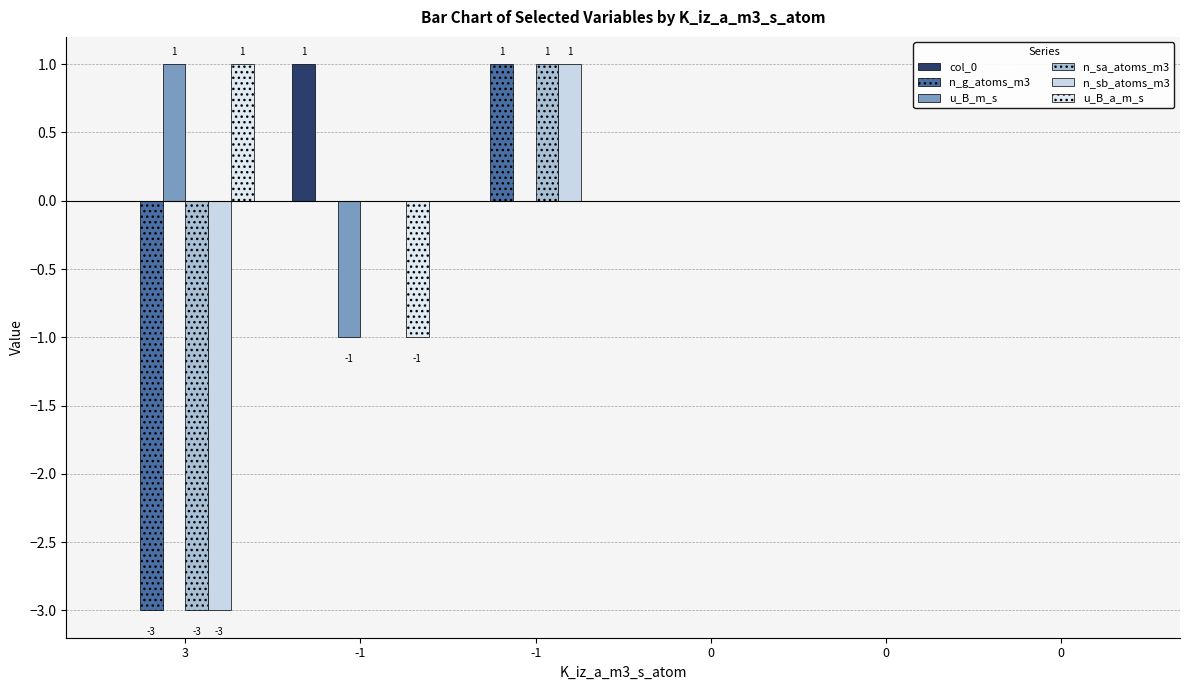

List the series in order of their peak value, highest first.

col_0, n_g_atoms_m3, u_B_m_s, n_sa_atoms_m3, n_sb_atoms_m3, u_B_a_m_s